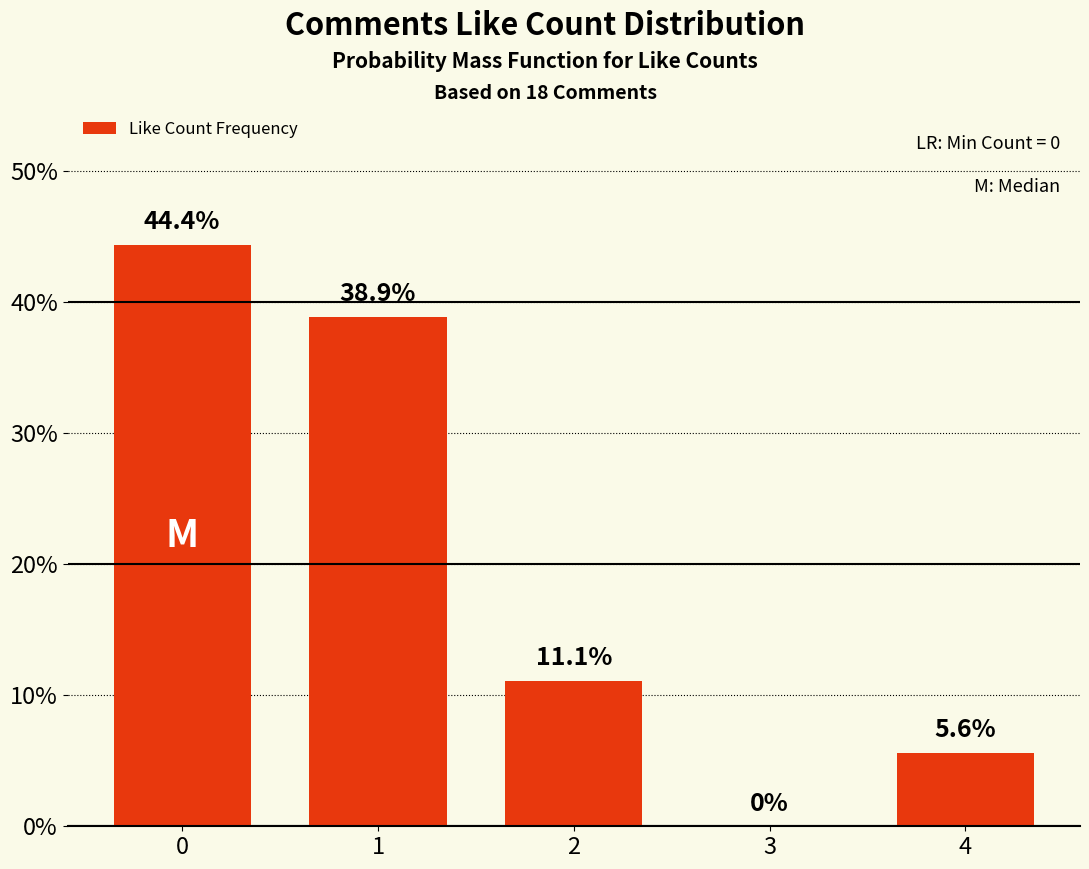

At which category does the chart reach its minimum across all series?

3